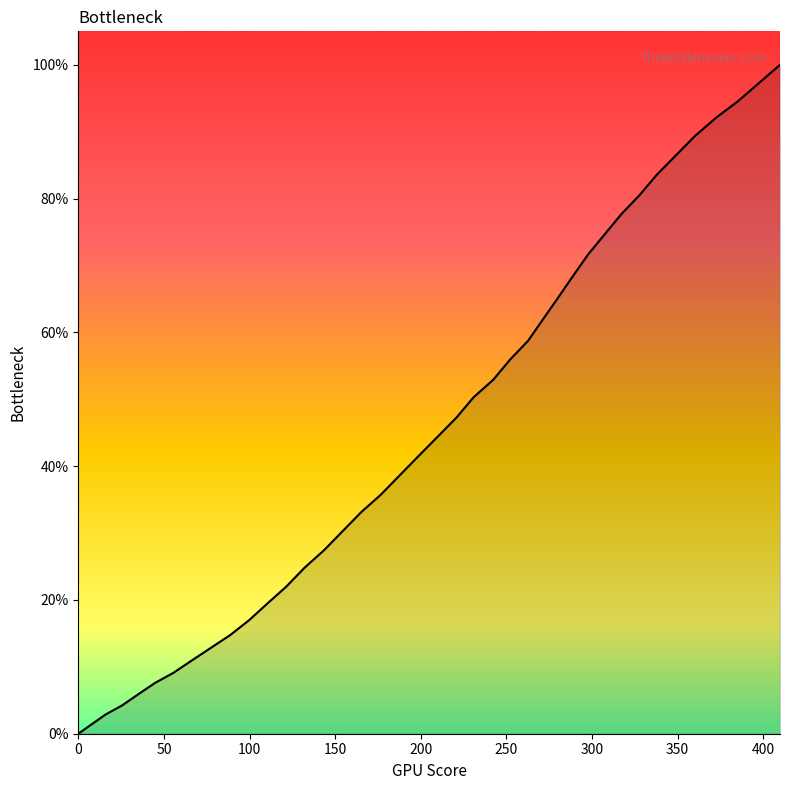

Is this an area chart (filled region under the line)?

Yes